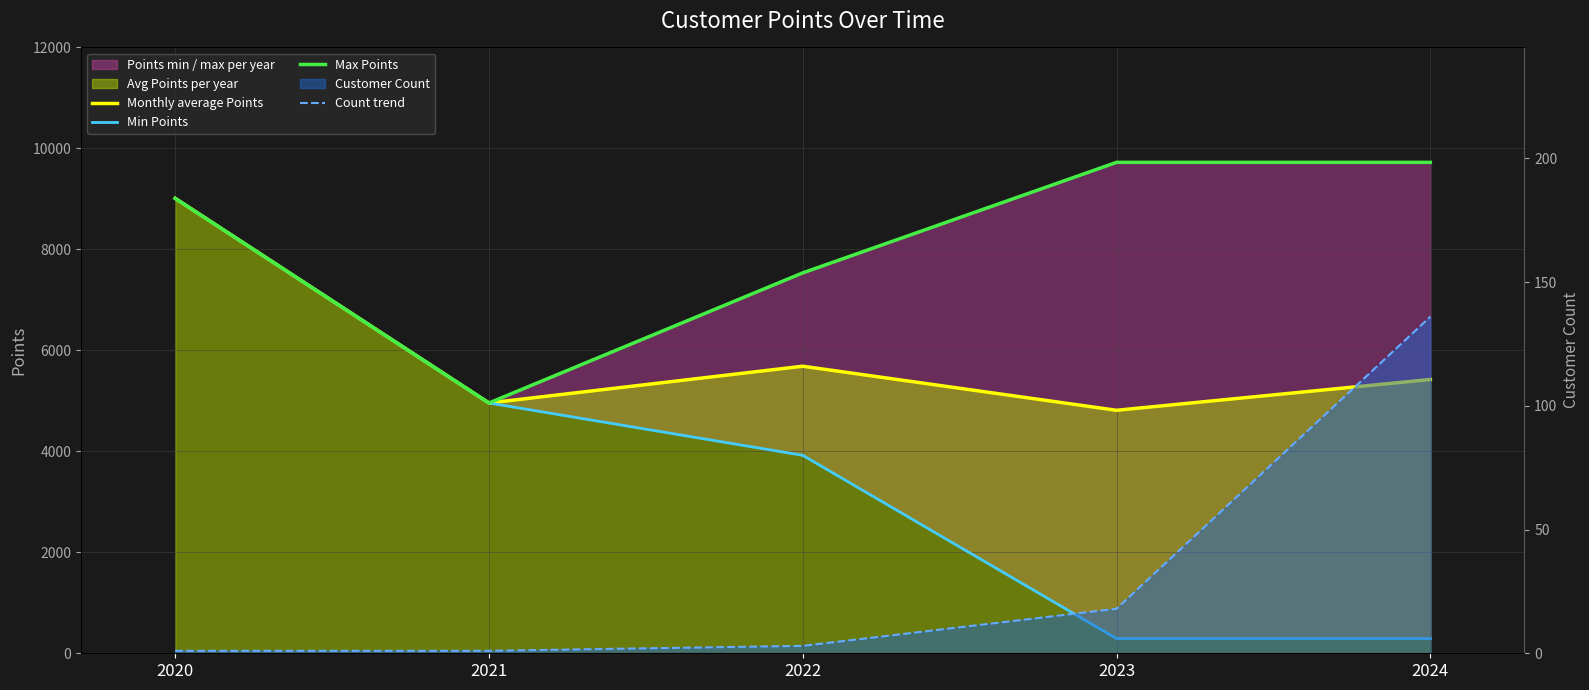

True or false: Min Points and Monthly average Points cross at least once.

False